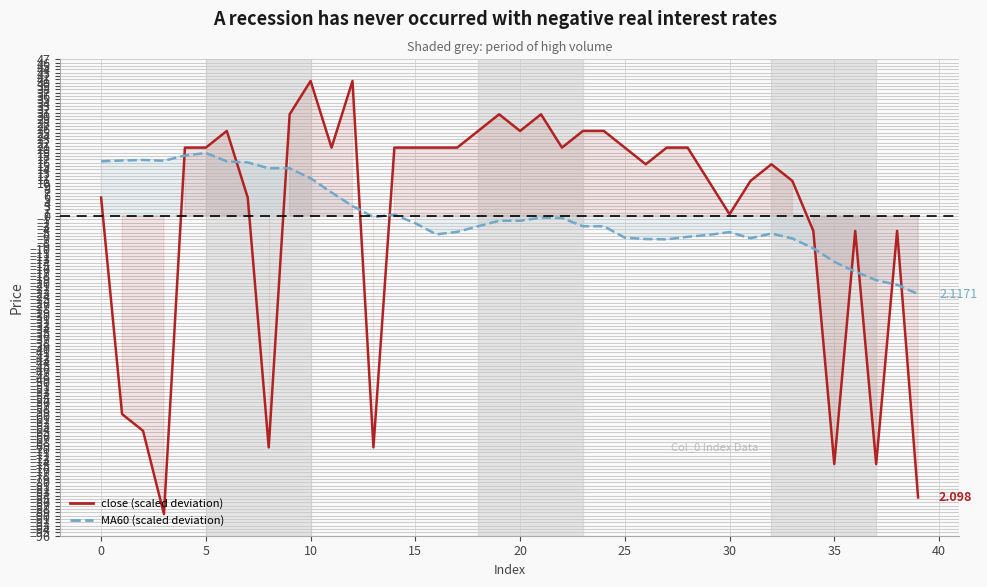

Is this an area chart (filled region under the line)?

No